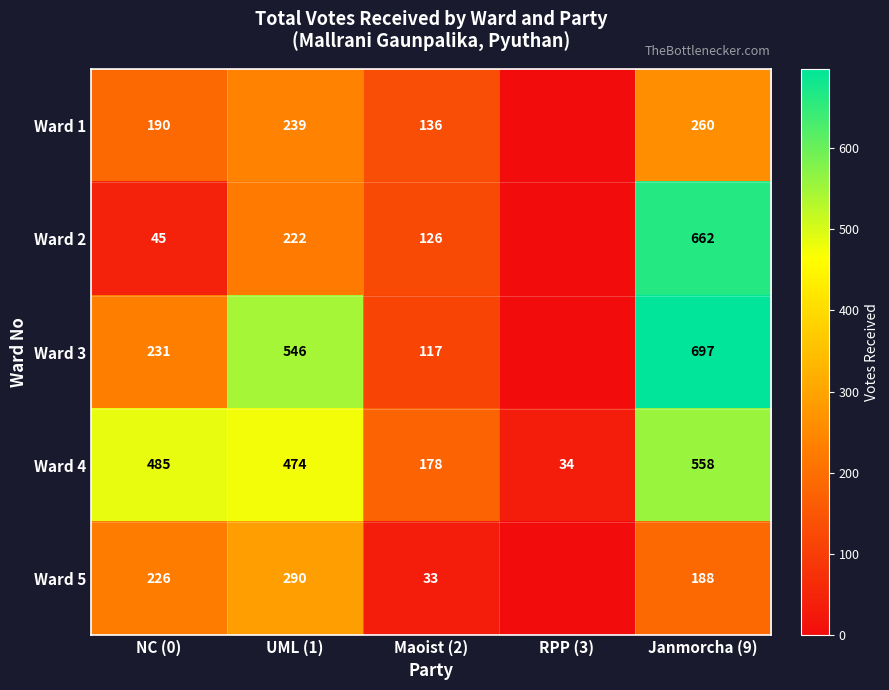

What is the difference between the Ward 4 values at Maoist (2) and Janmorcha (9)?

380